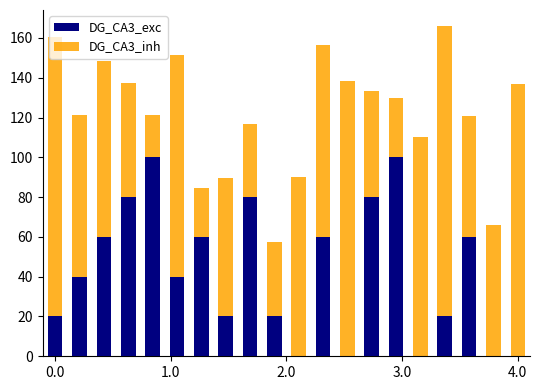

Which series has the largest range (max minus min)?

DG_CA3_inh